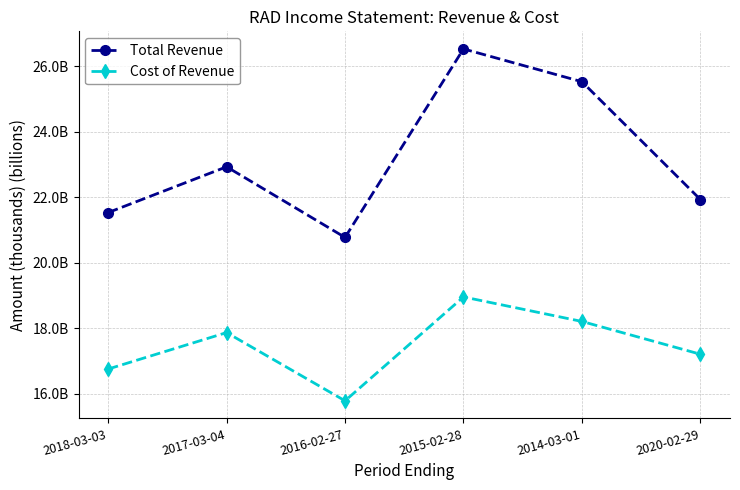

True or false: Cost of Revenue and Total Revenue cross at least once.

False